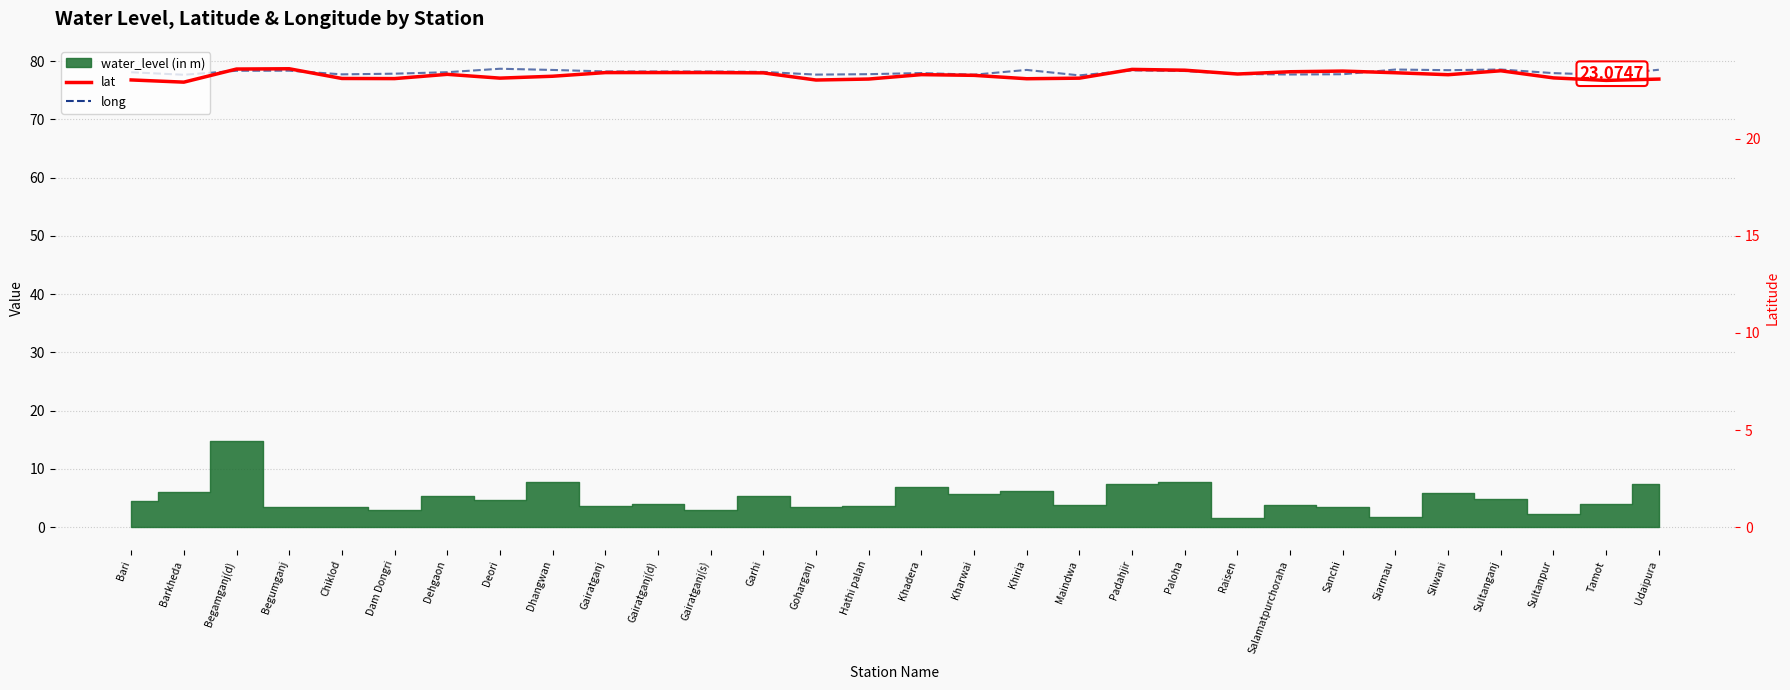

What is the spread (max minus min) of values at Tamot?

54.6